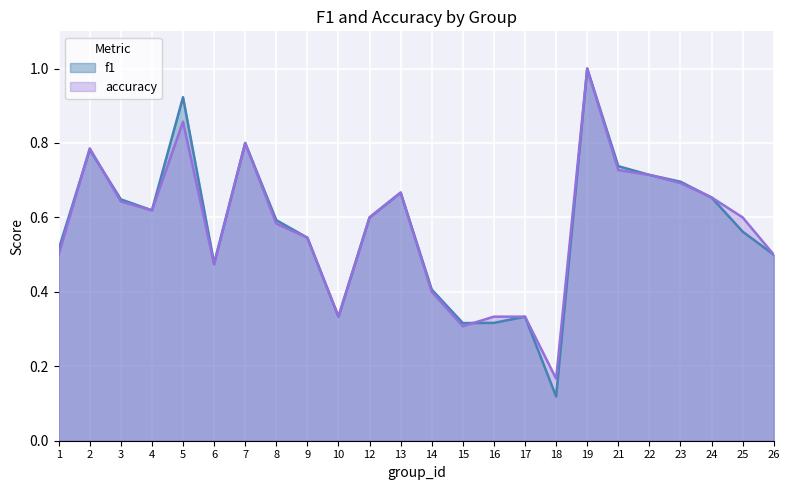

True or false: accuracy and f1 cross at least once.

True